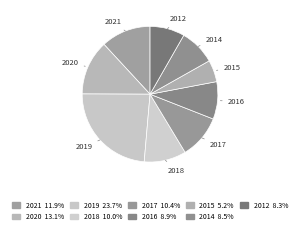

Is 2015 the majority of the pie?

No